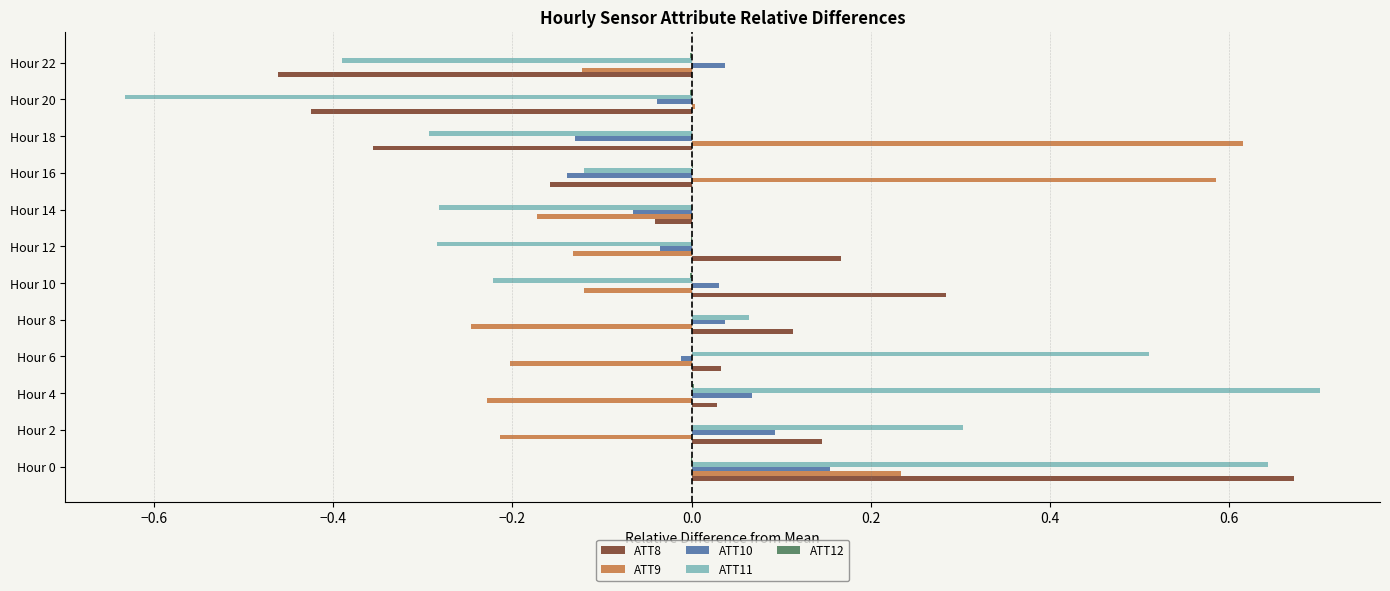

Which category has the highest value across all series?

Hour 4